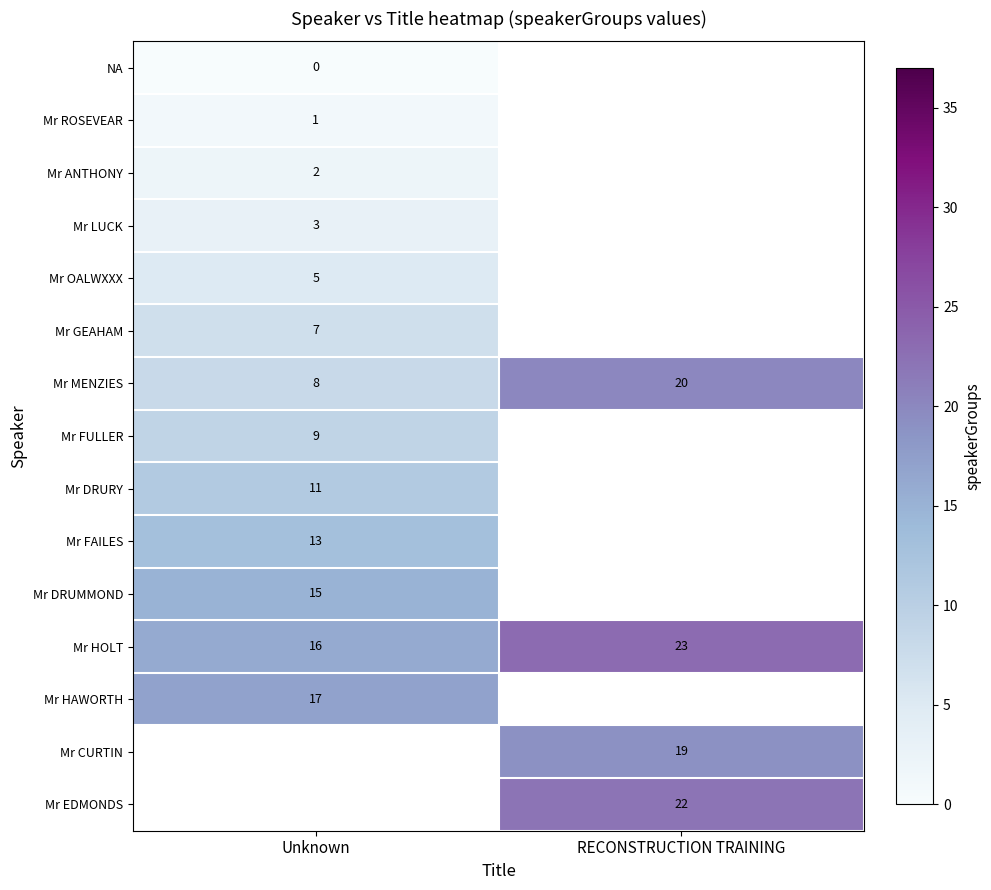

The value of Mr CURTIN at RECONSTRUCTION TRAINING is 19. True or false?

True